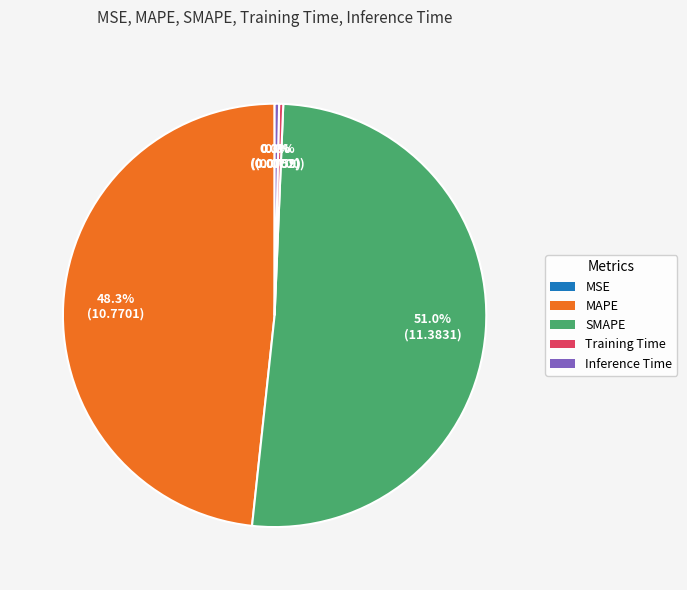

To the nearest percent, what is the average slice percentage?

20%